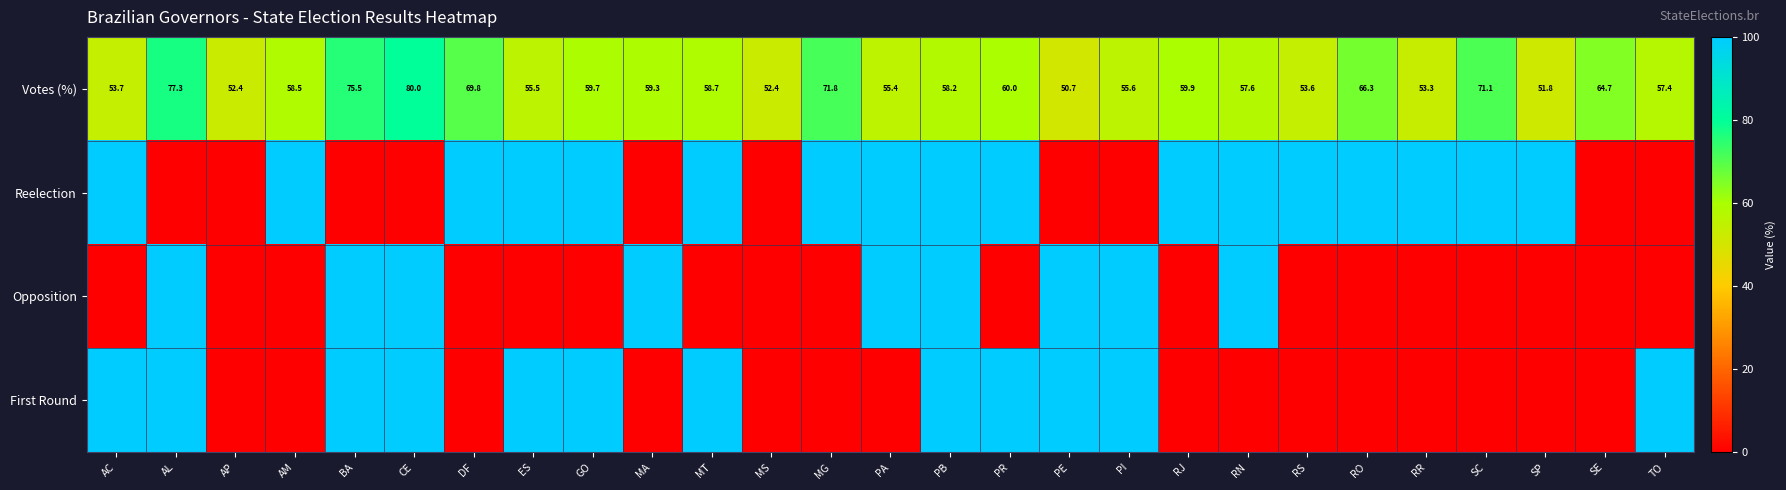

What is the difference between the maximum and minimum values in the Votes (%) series?

29.3